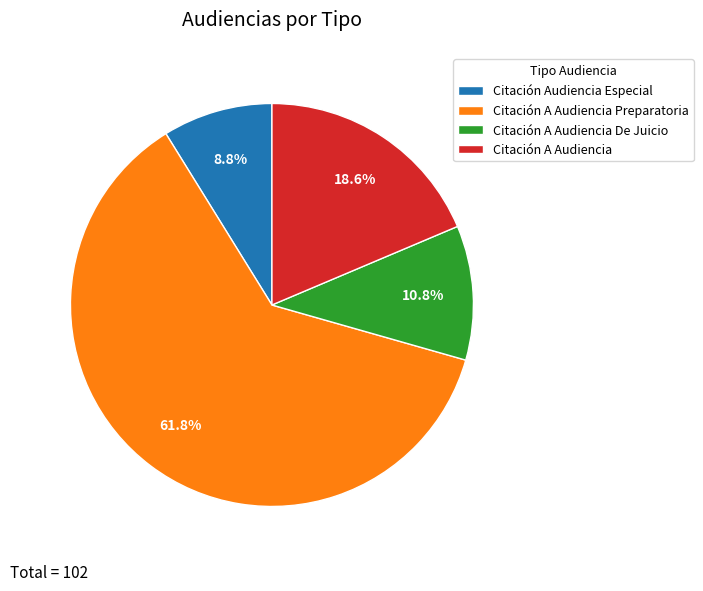

Which category has the biggest portion of the pie?

Citación A Audiencia Preparatoria